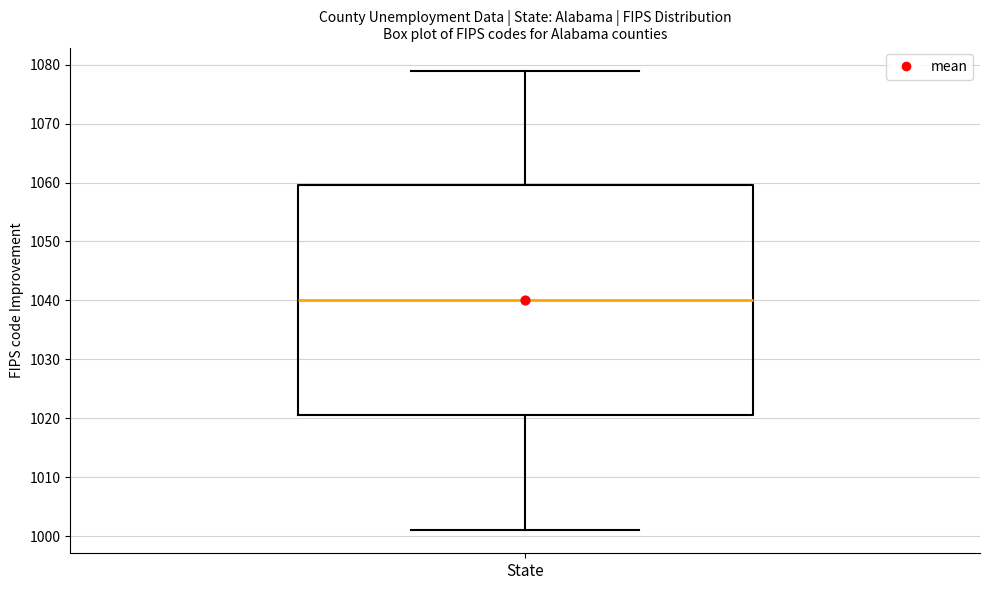

Transcribe this box plot: give where the median line is, the range the box spans, and where the two whiskers end, as read against the y-axis. The values are not printed on the chart, so give them approximately, as read against the axis.

median 1040, box 1021 to 1060, whiskers 1001 to 1079